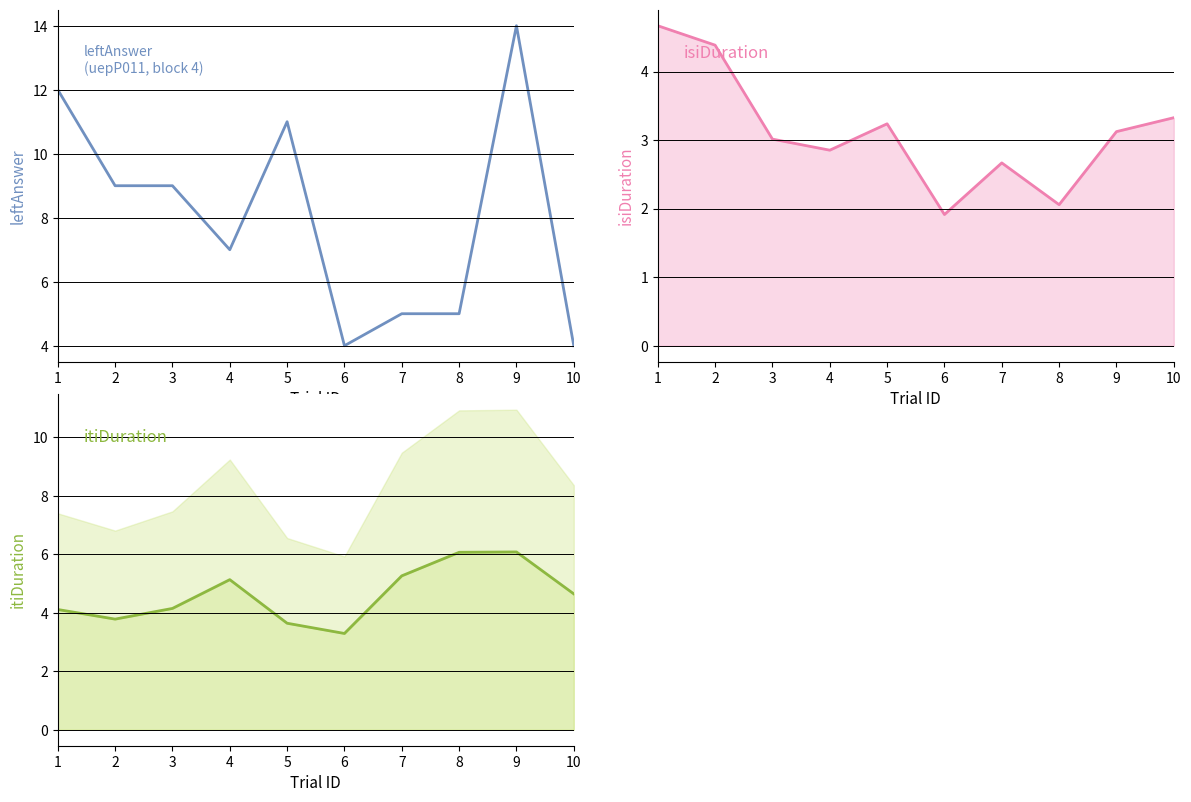

Between which two adjacent categories do isiDuration and itiDuration line first intersect?

2 and 3